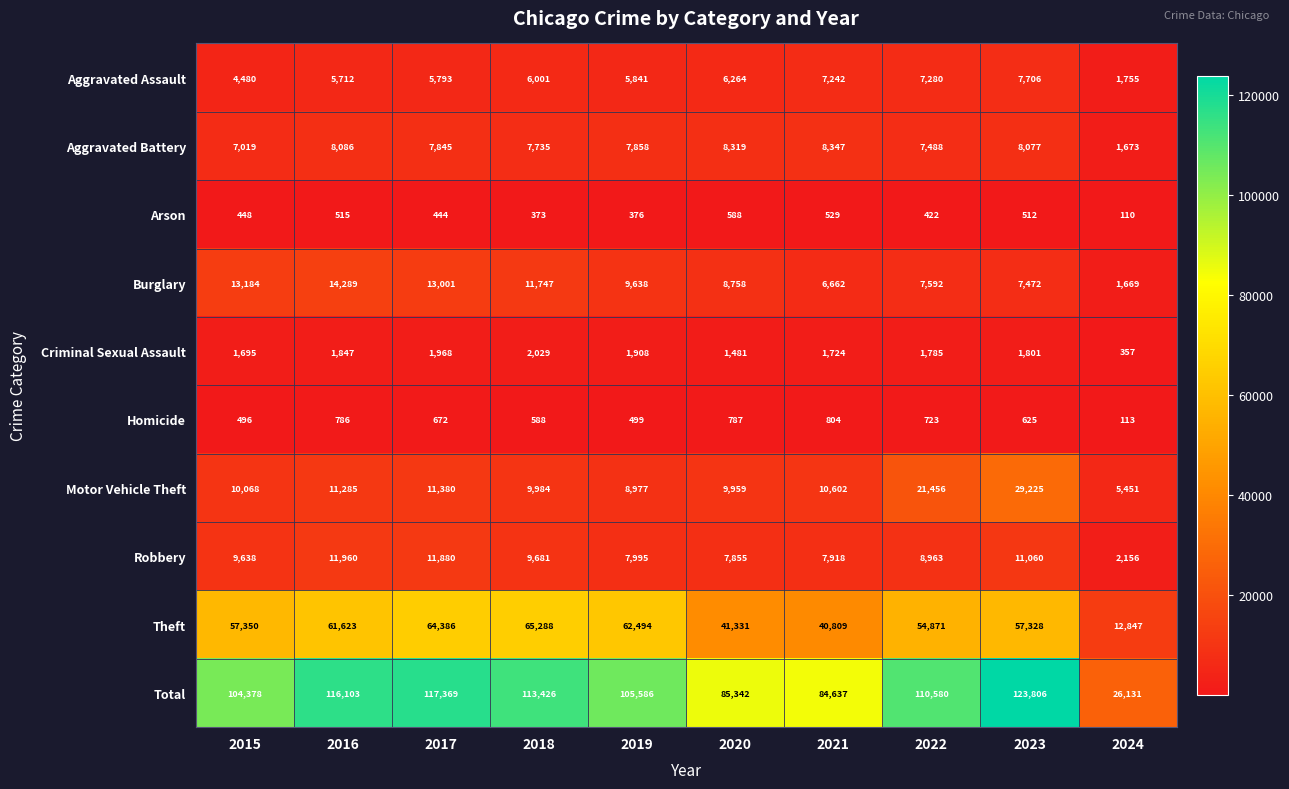

Rank the series at 2024 from highest to lowest value.

Total, Theft, Motor Vehicle Theft, Robbery, Aggravated Assault, Aggravated Battery, Burglary, Criminal Sexual Assault, Homicide, Arson